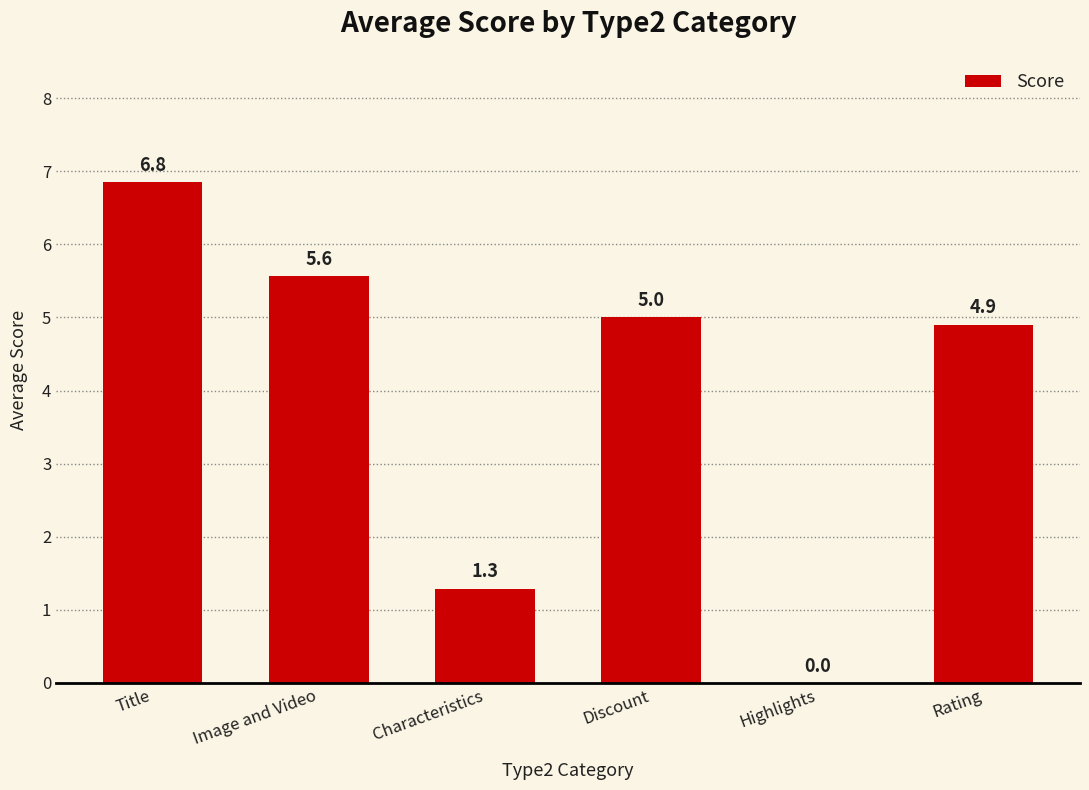

What is the change in value from Title to Characteristics?

-5.6